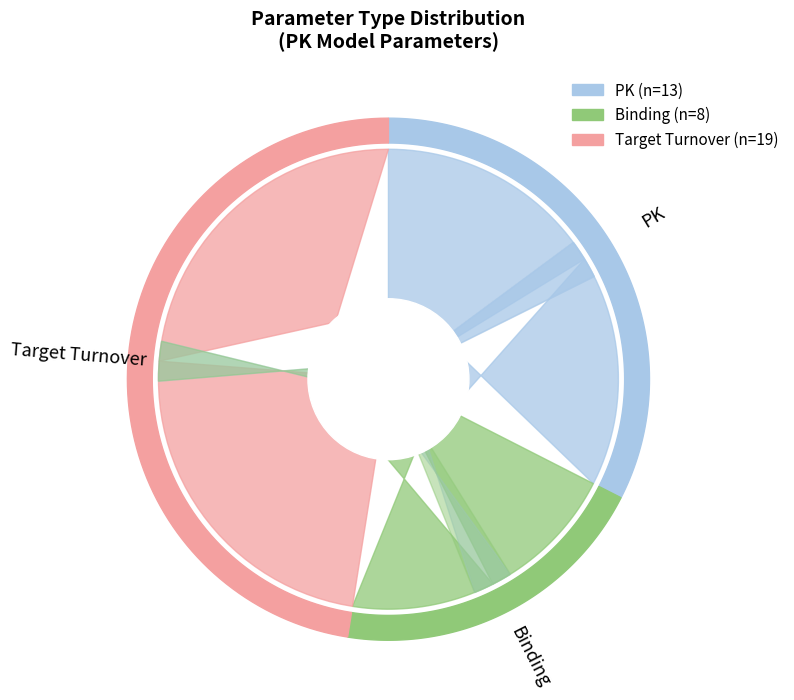

What is the change in value from PK to Target Turnover?

+6